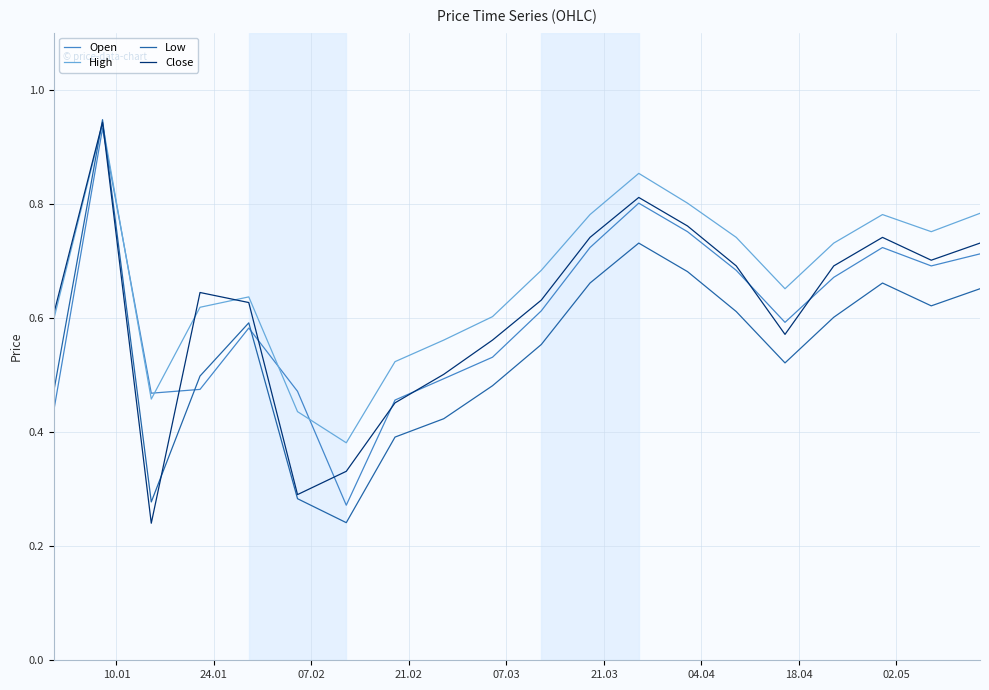

Which series has the largest total across all categories?

High